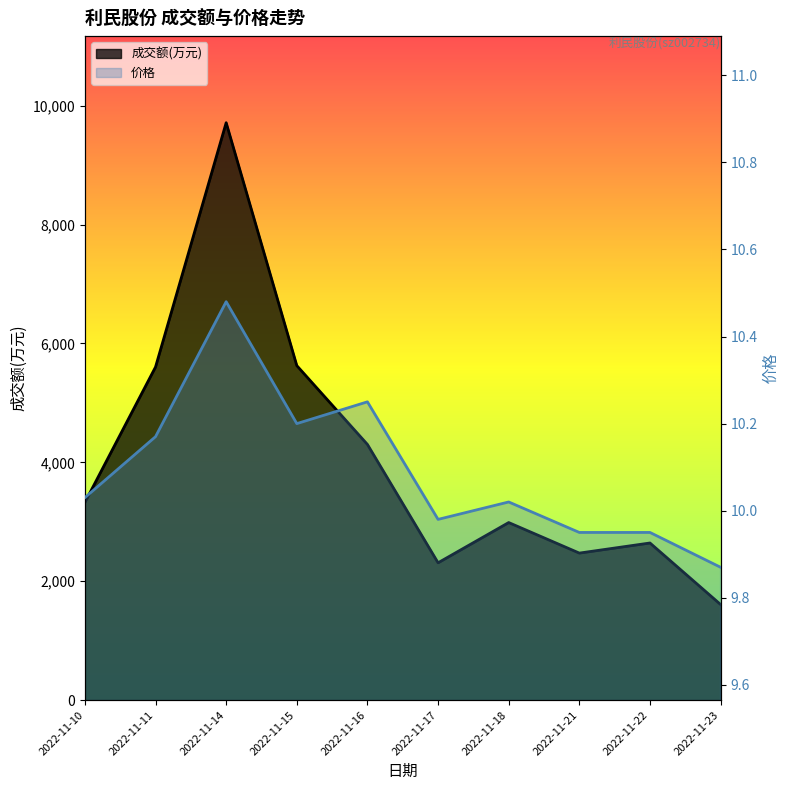

Between 2022-11-11 and 2022-11-23, which is larger?

2022-11-11